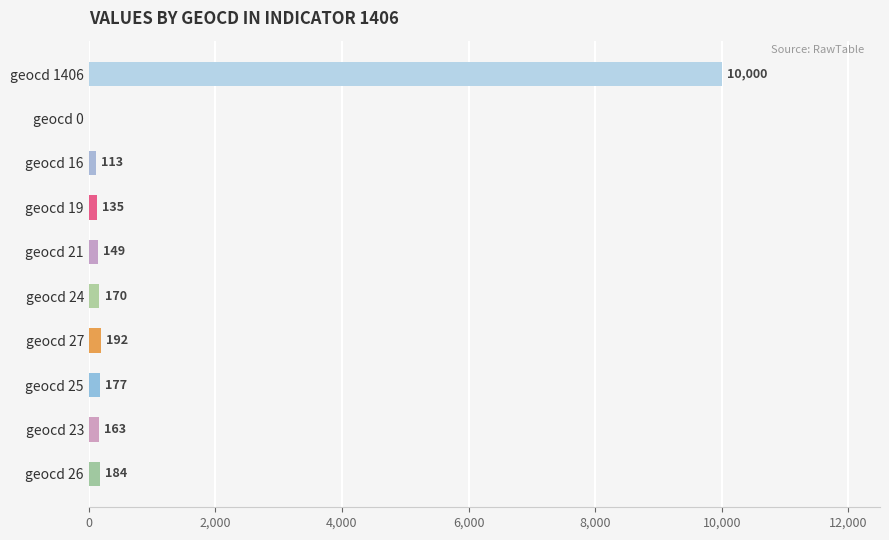

The value at geocd 25 is 177. True or false?

True